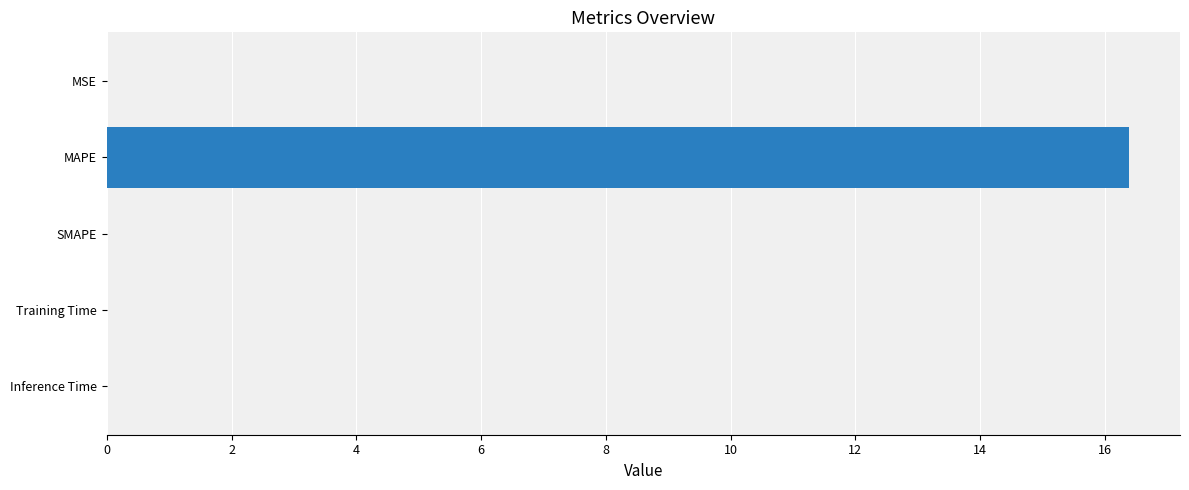

Are the bars horizontal?

Yes